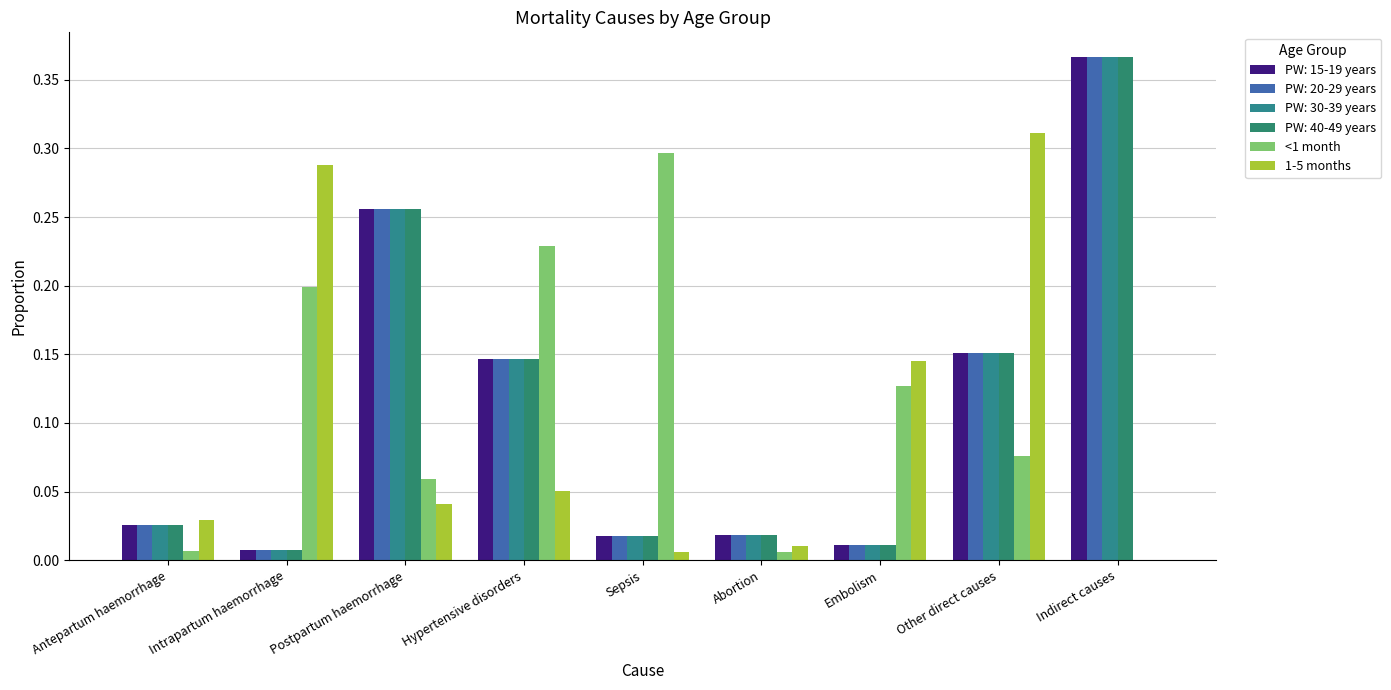

How many groups of bars are there?

9